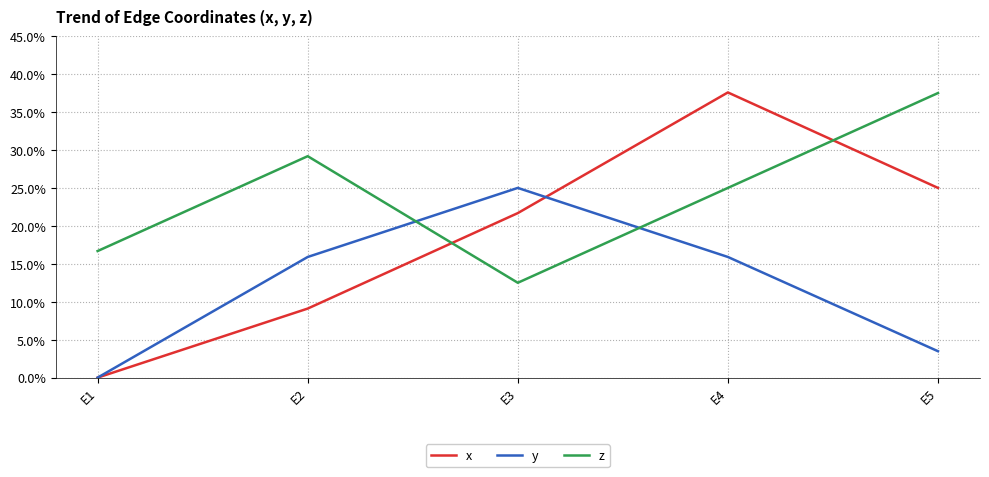

At which label does y reach its peak?

E3